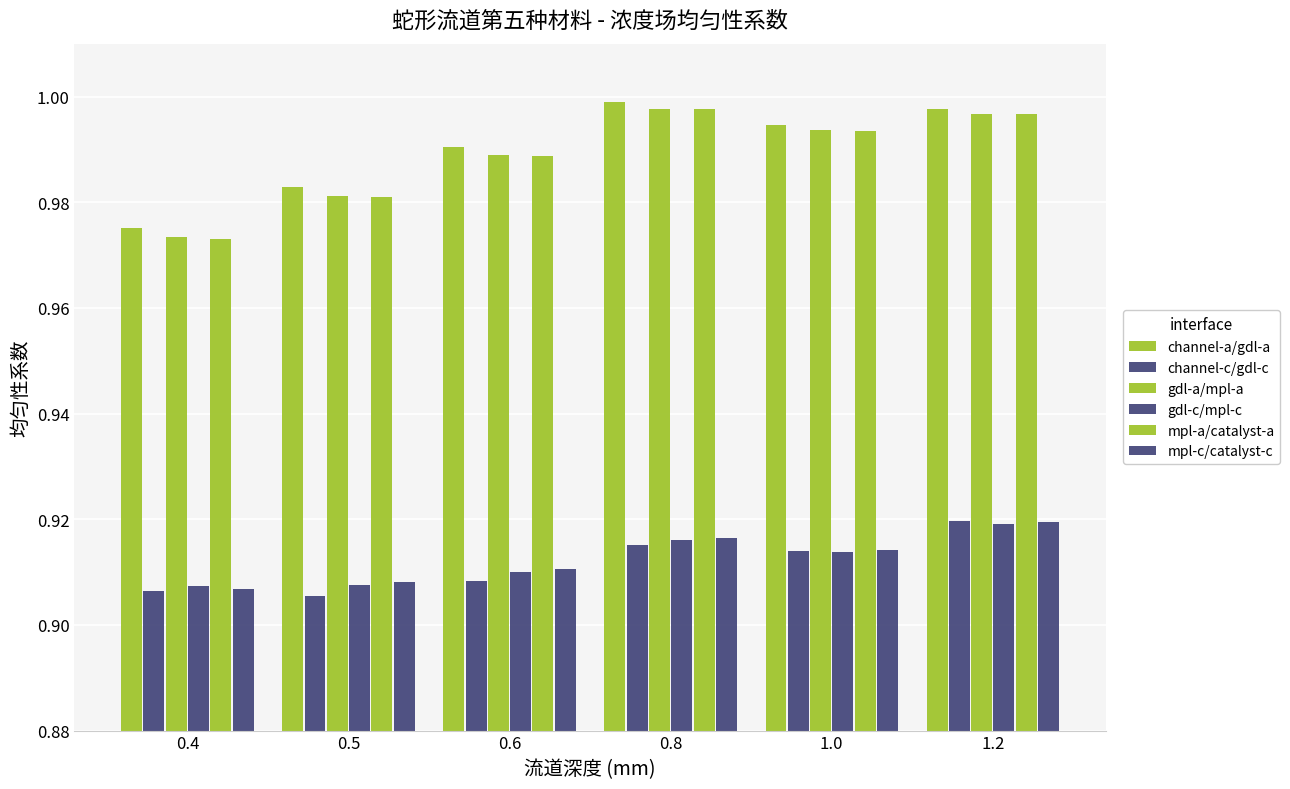

What is the label of the 6th bar from the right?

0.4